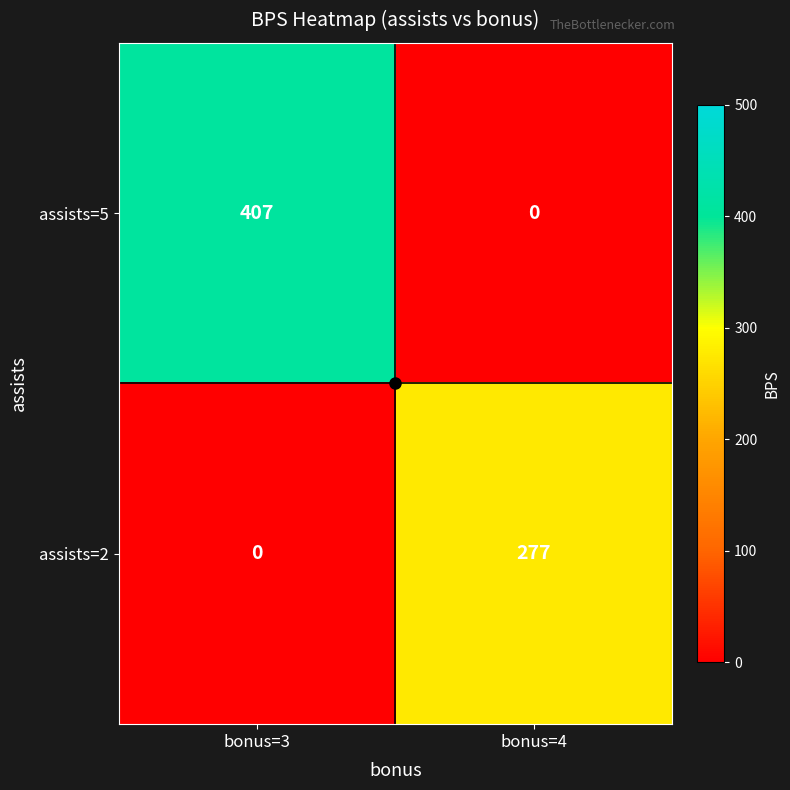

Rank the series at bonus=4 from highest to lowest value.

assists=2, assists=5